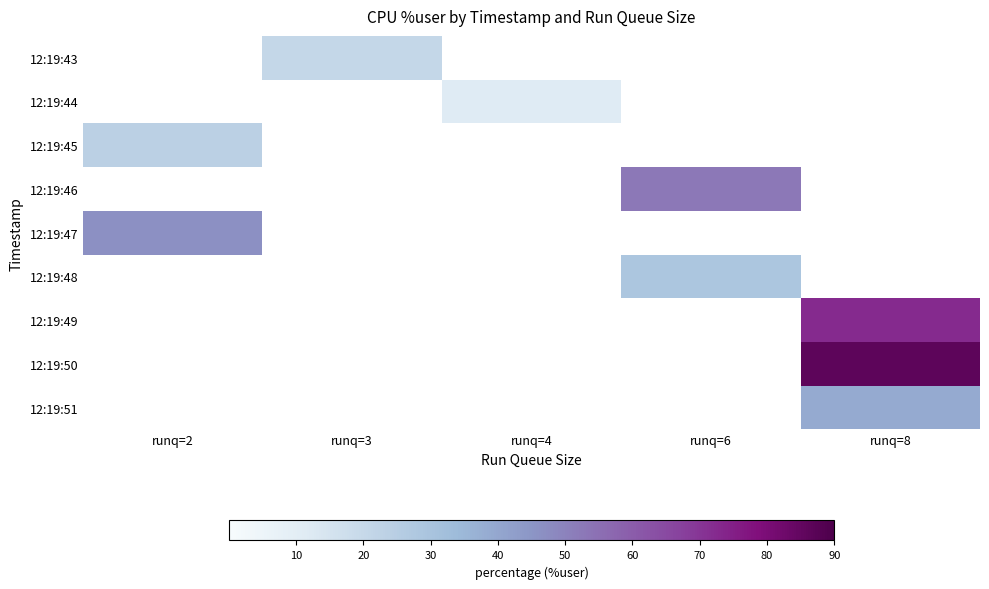

Is the value of 12:19:48 at runq=3 greater than the value of 12:19:43 at runq=3?

No